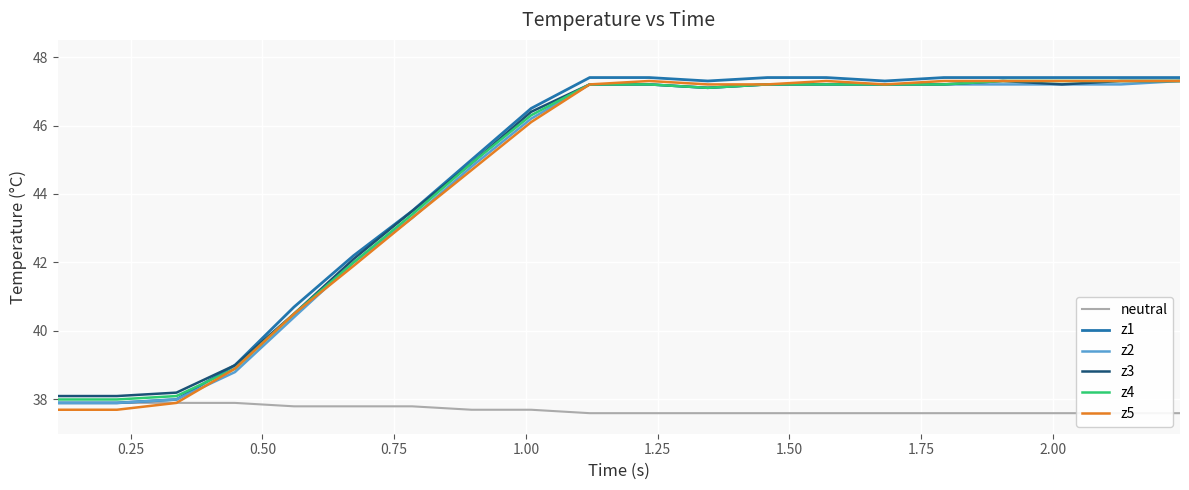

Reading left to right, extract all data points from this chart.

neutral: 37.9	37.9	37.9	37.9	37.8	37.8	37.8	37.7	37.7	37.6	37.6	37.6	37.6	37.6	37.6	37.6	37.6	37.6	37.6	37.6
z1: 37.9	37.9	38.0	39.0	40.7	42.2	43.5	45.0	46.5	47.4	47.4	47.3	47.4	47.4	47.3	47.4	47.4	47.4	47.4	47.4
z2: 37.9	37.9	38.0	38.8	40.4	42.0	43.3	44.8	46.2	47.2	47.2	47.1	47.2	47.2	47.2	47.2	47.2	47.2	47.2	47.3
z3: 38.1	38.1	38.2	39.0	40.5	42.1	43.5	44.9	46.4	47.2	47.2	47.1	47.2	47.2	47.2	47.2	47.3	47.2	47.3	47.3
z4: 38.0	38.0	38.1	38.9	40.5	42.0	43.4	44.9	46.3	47.2	47.2	47.1	47.2	47.2	47.2	47.2	47.3	47.3	47.3	47.3
z5: 37.7	37.7	37.9	38.9	40.5	41.9	43.3	44.7	46.1	47.2	47.3	47.2	47.2	47.3	47.2	47.3	47.3	47.3	47.3	47.3